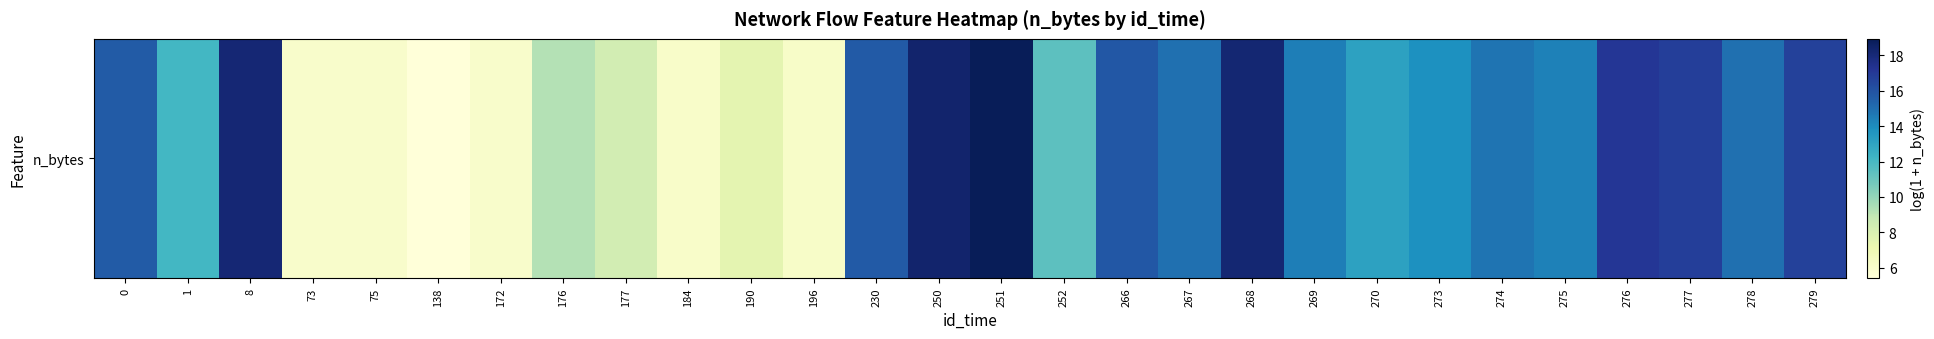

The value at 267 is 14.9. True or false?

True